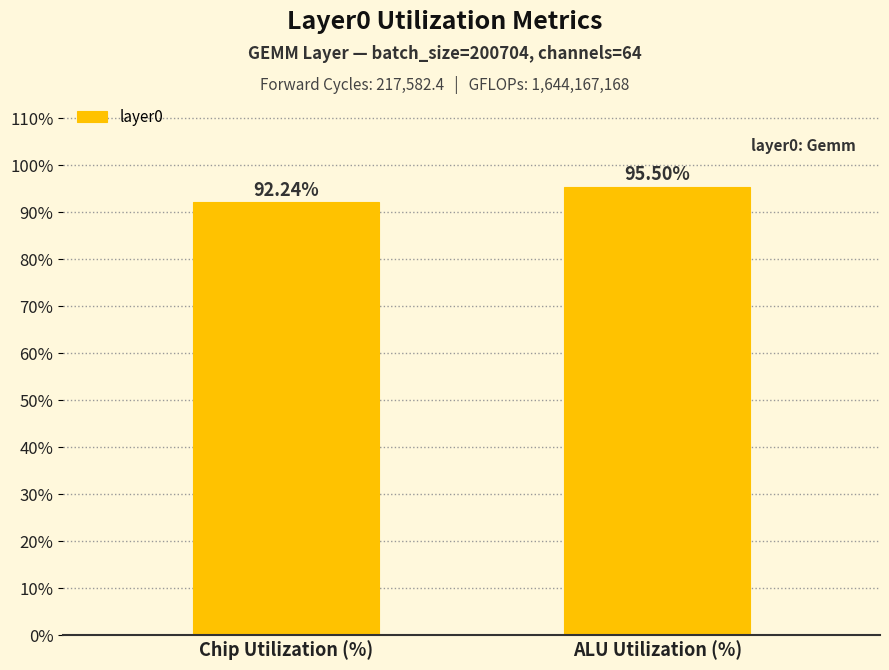

Which category has the highest value across all series?

ALU Utilization (%)